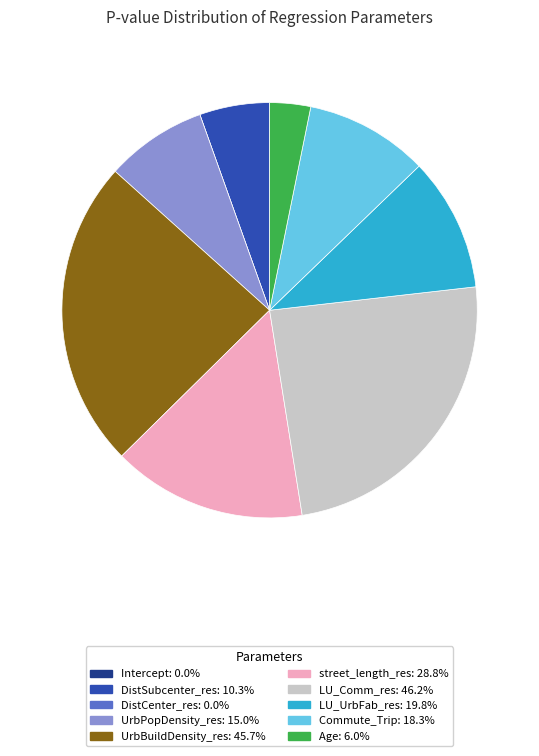

Between LU_UrbFab_res and DistSubcenter_res, which is larger?

LU_UrbFab_res